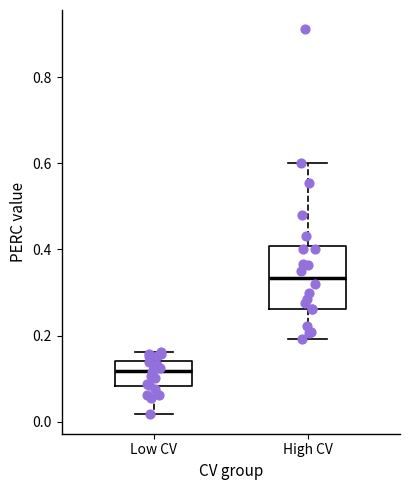

Where is the upper edge of the box for High CV on the y-axis? The values are not printed on the chart, so give them approximately, as read against the axis.

0.40